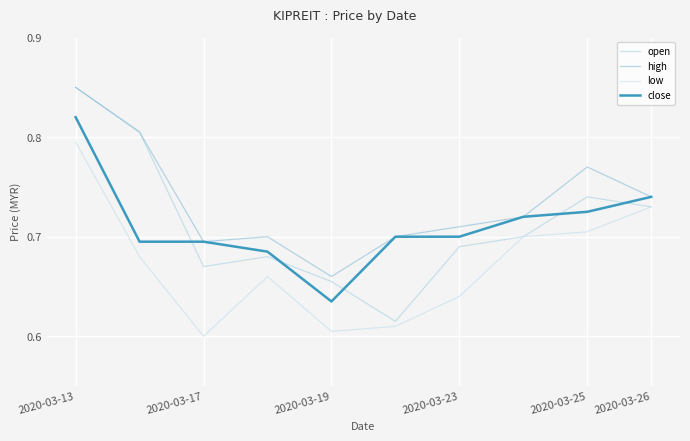

How many lines are shown in the chart?

4